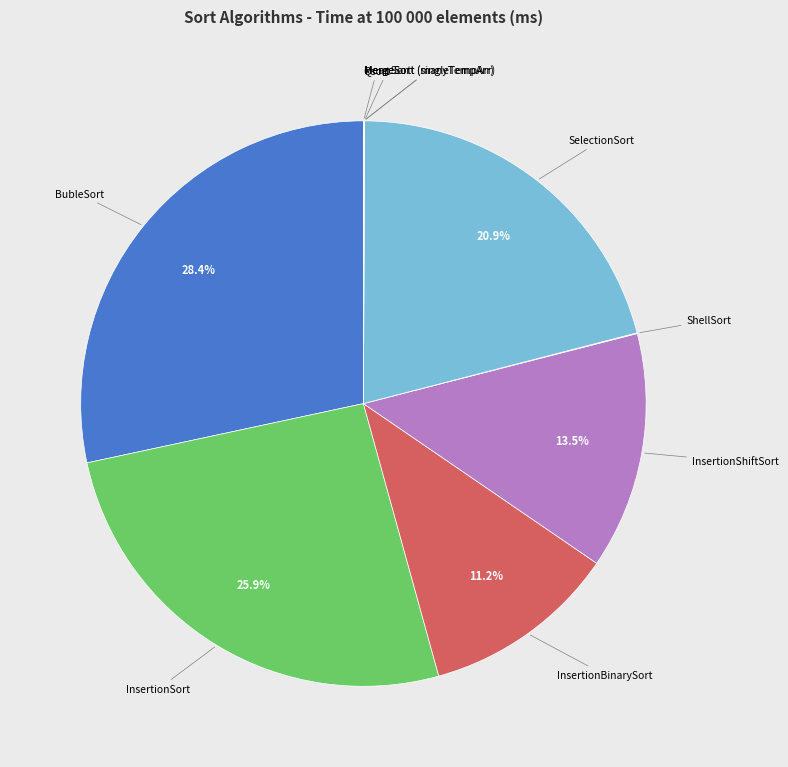

Is there any slice that represents more than half of the pie?

No